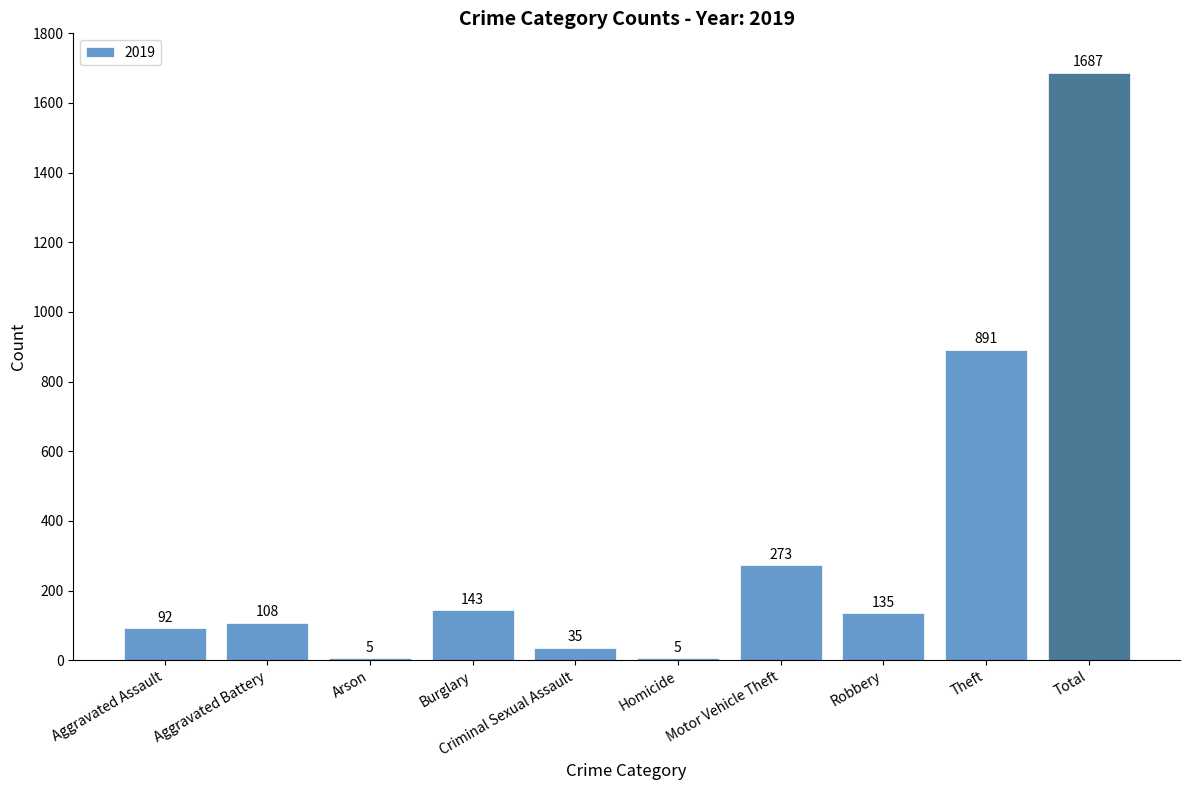

What is the sum of the values at Homicide and Theft?

896